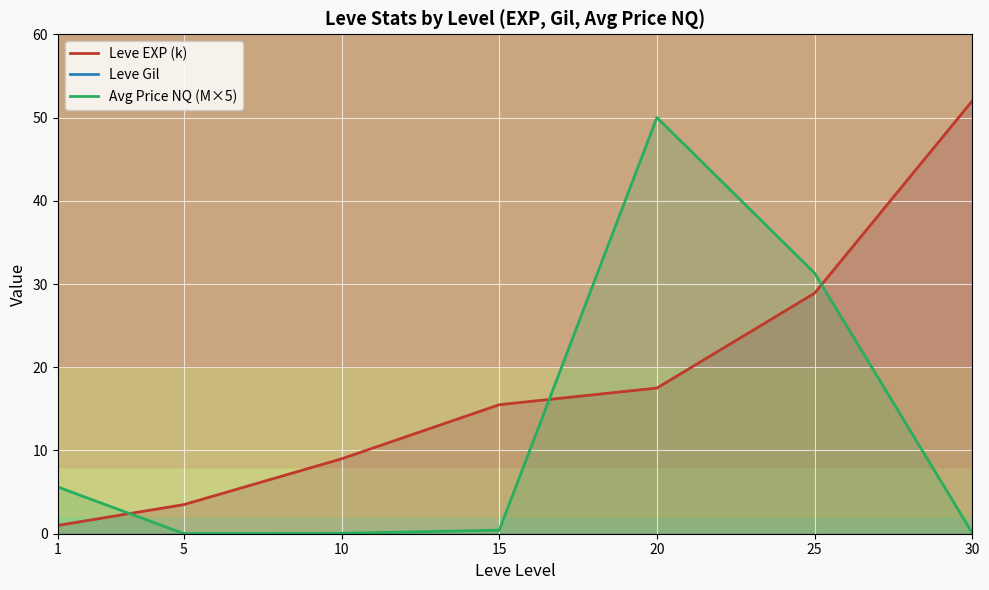

What is the value of the Avg Price NQ (M×5) point at the 7th from the left?

0.1